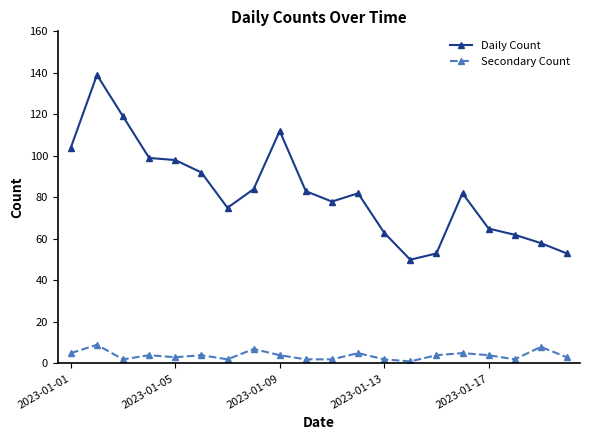

What is the value of the Daily Count point at the 15th from the left?

53